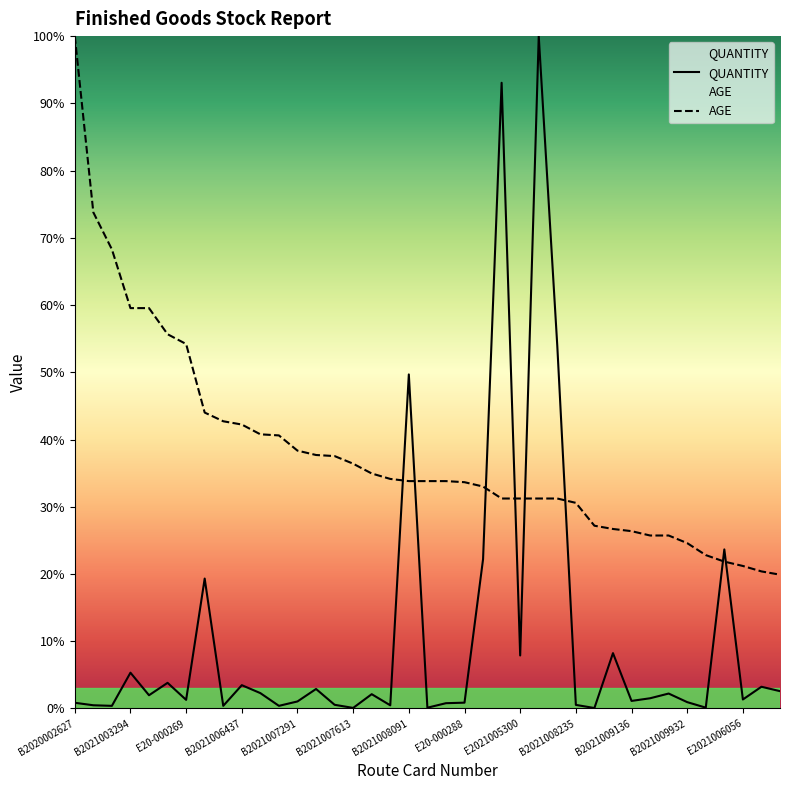

What is the difference between the QUANTITY values at B2021007446 and B2021003294?

2.4